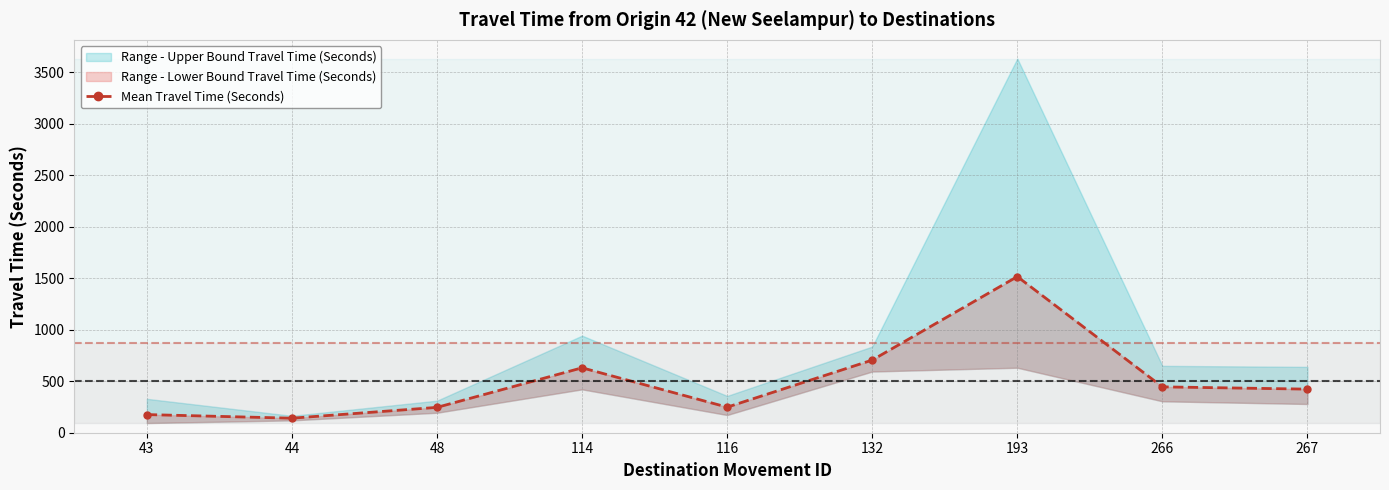

At which category does the data reach its first local valley?

44